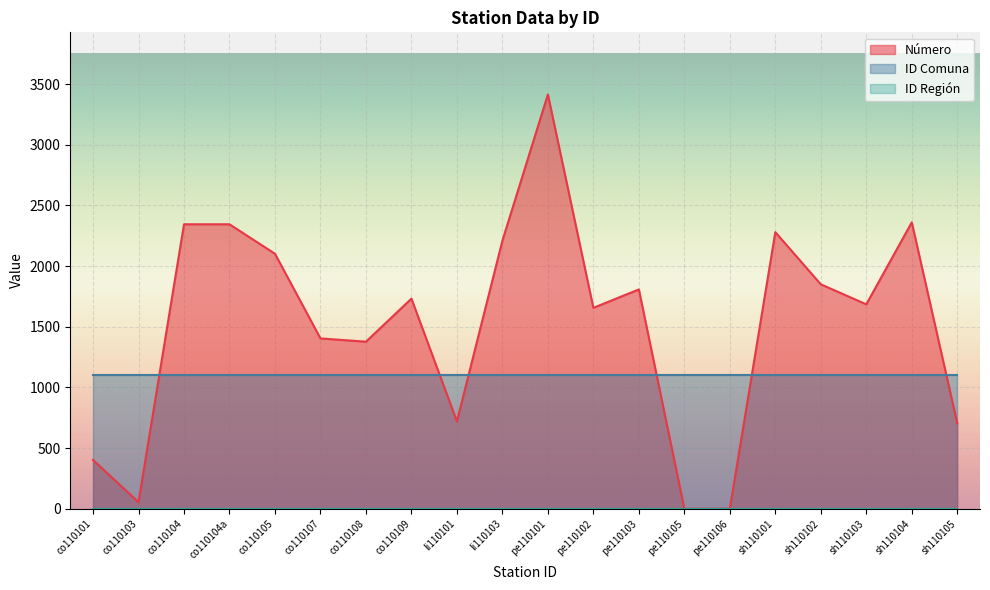

True or false: ID Comuna and ID Región intersect in this chart.

False